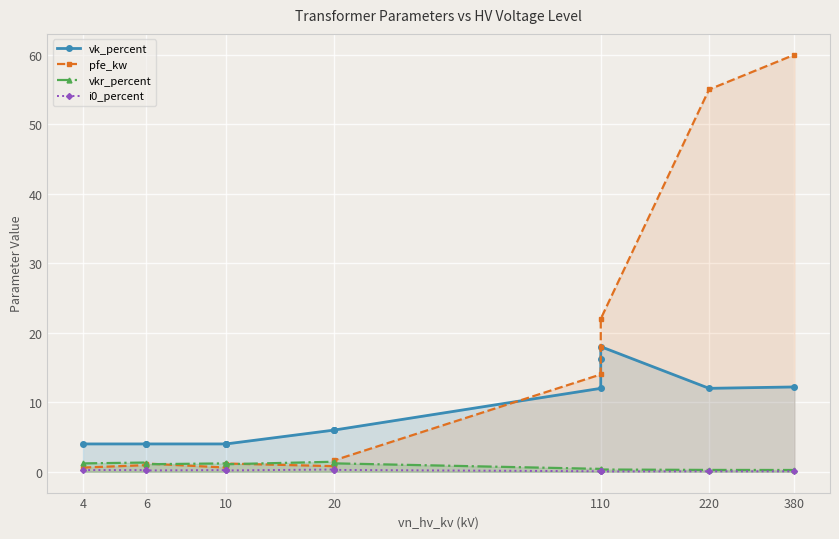

Is the value of pfe_kw at 20 greater than the value of vk_percent at 110?

No